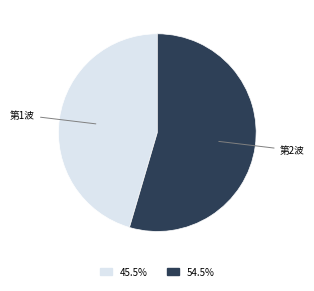

Is there any slice that represents more than half of the pie?

Yes